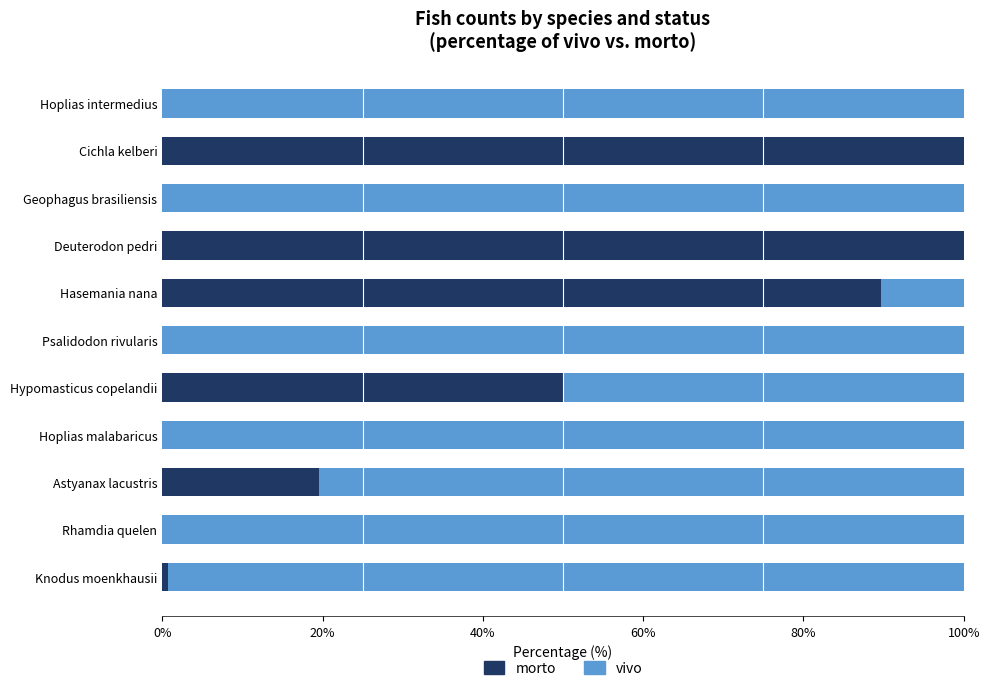

What is the total value across all series at Cichla kelberi?

100.0